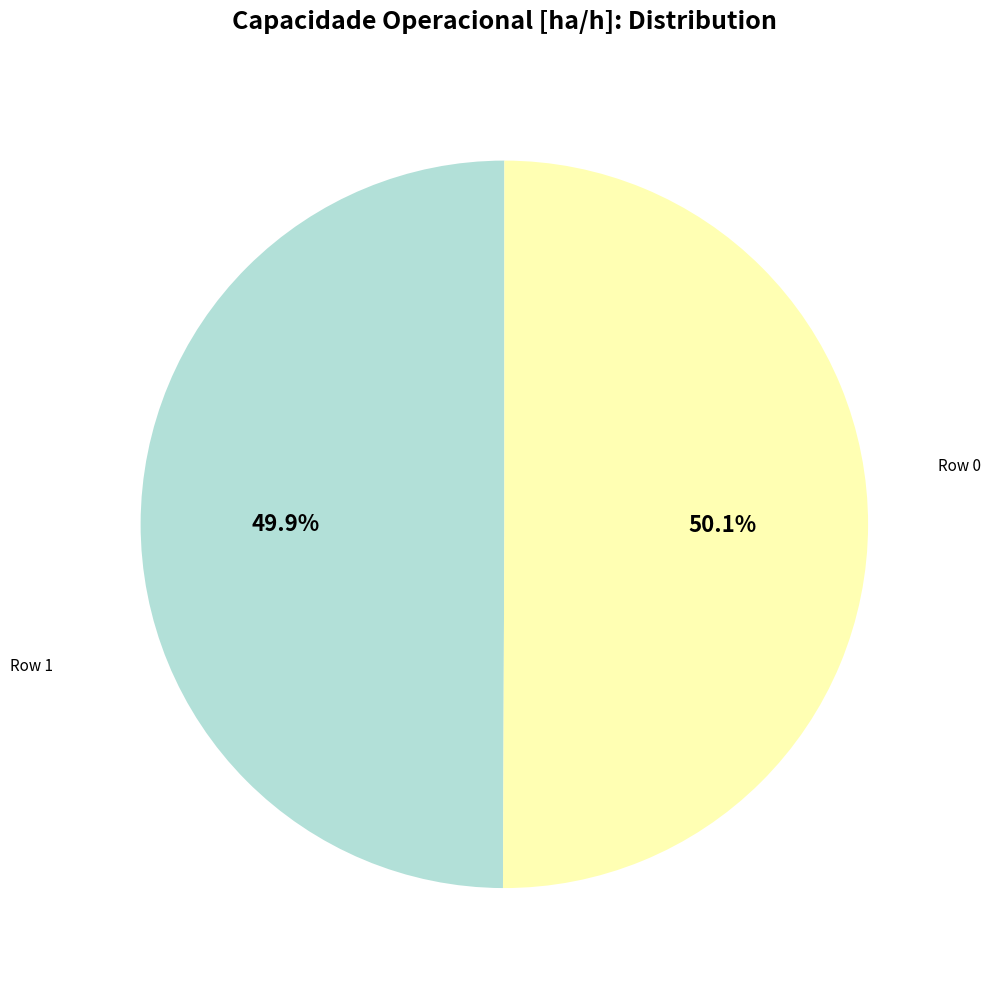

What is the ratio of the value at Row 0 to the value at Row 1?

1.0